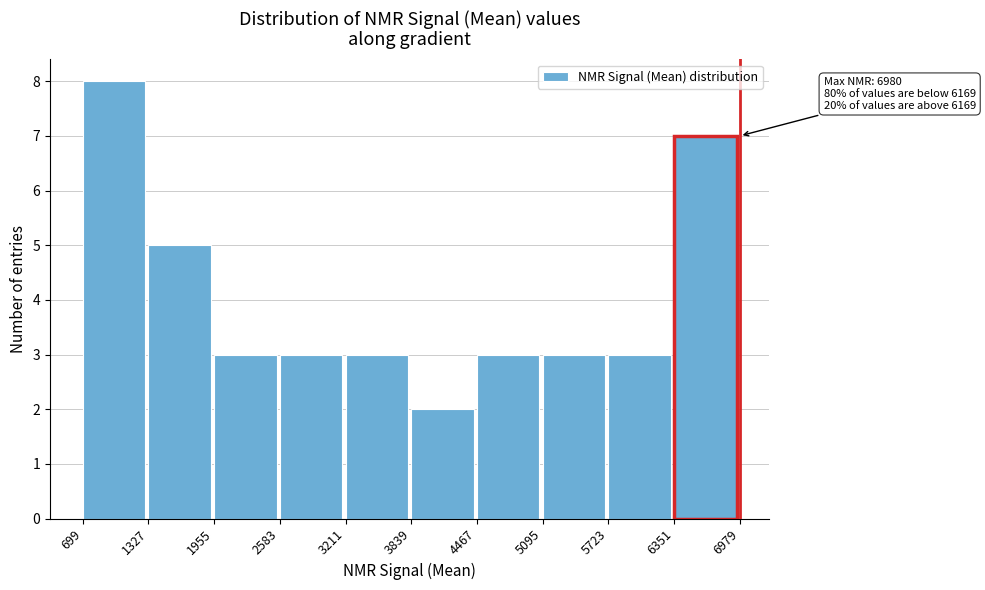

Over which range of the x-axis is the bar tallest?

699 to 1327